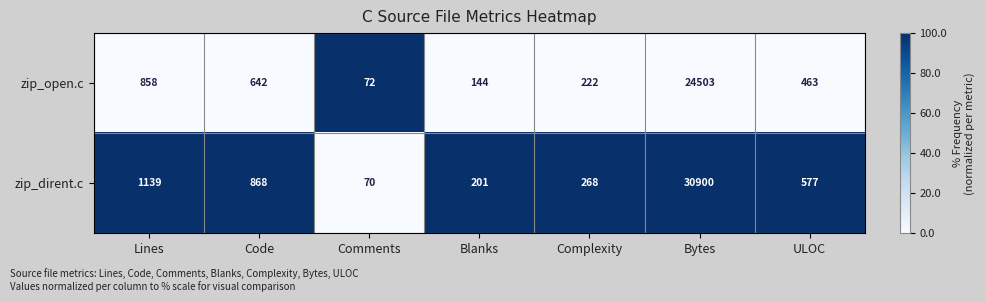

List the series in order of their overall mean, lowest first.

zip_open.c, zip_dirent.c